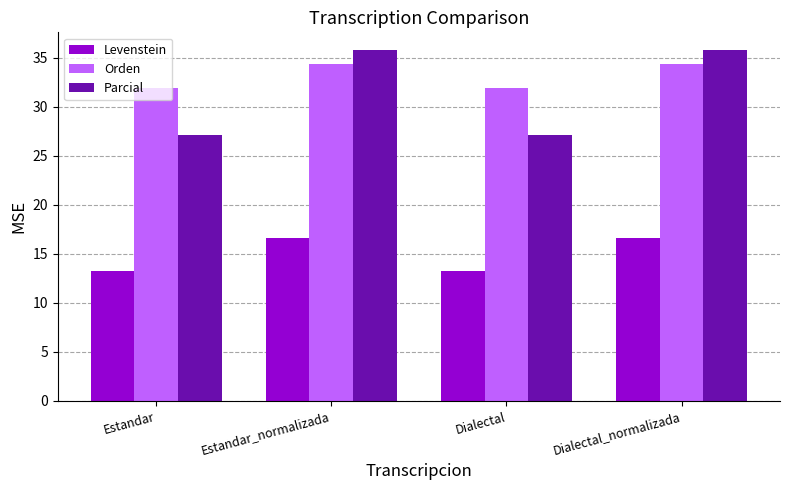

Which series has the largest total across all categories?

Orden